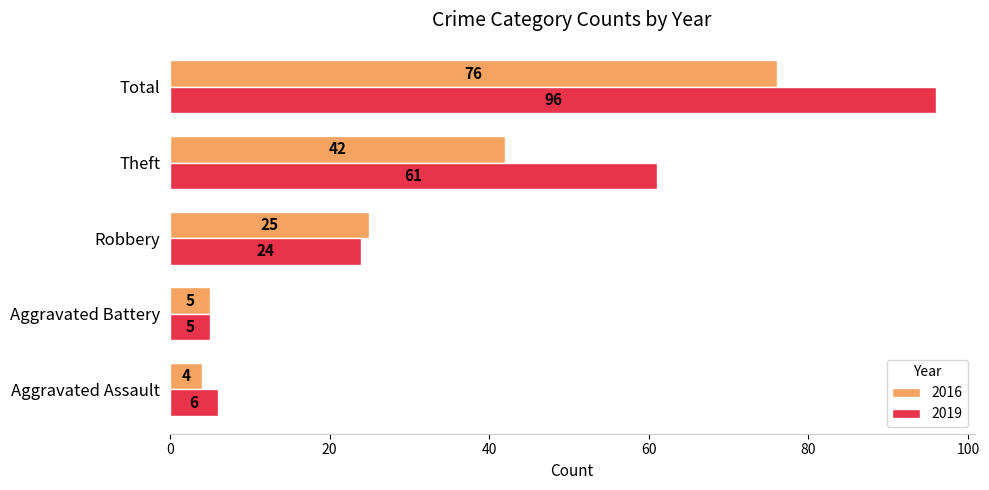

How many data points in 2016 are less than 25?

2